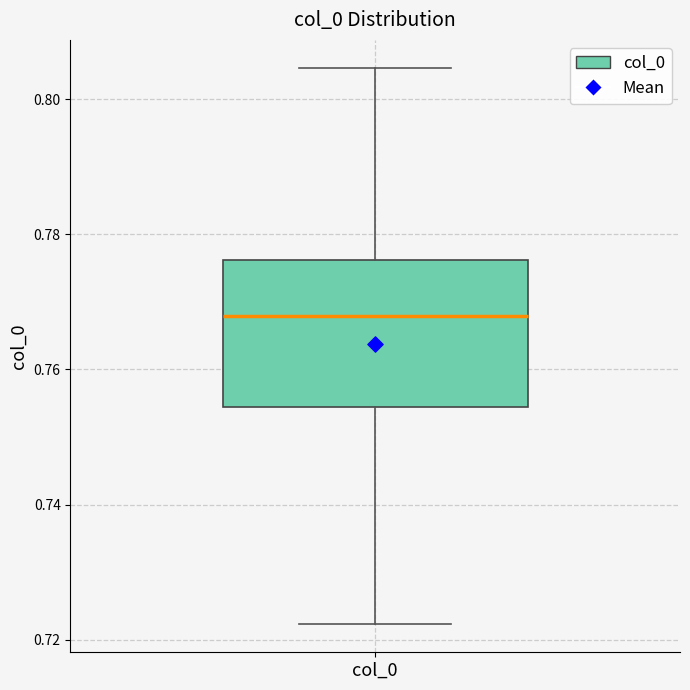

Transcribe this box plot: give where the median line is, the range the box spans, and where the two whiskers end, as read against the y-axis. The values are not printed on the chart, so give them approximately, as read against the axis.

median 0.768, box 0.754 to 0.776, whiskers 0.722 to 0.804